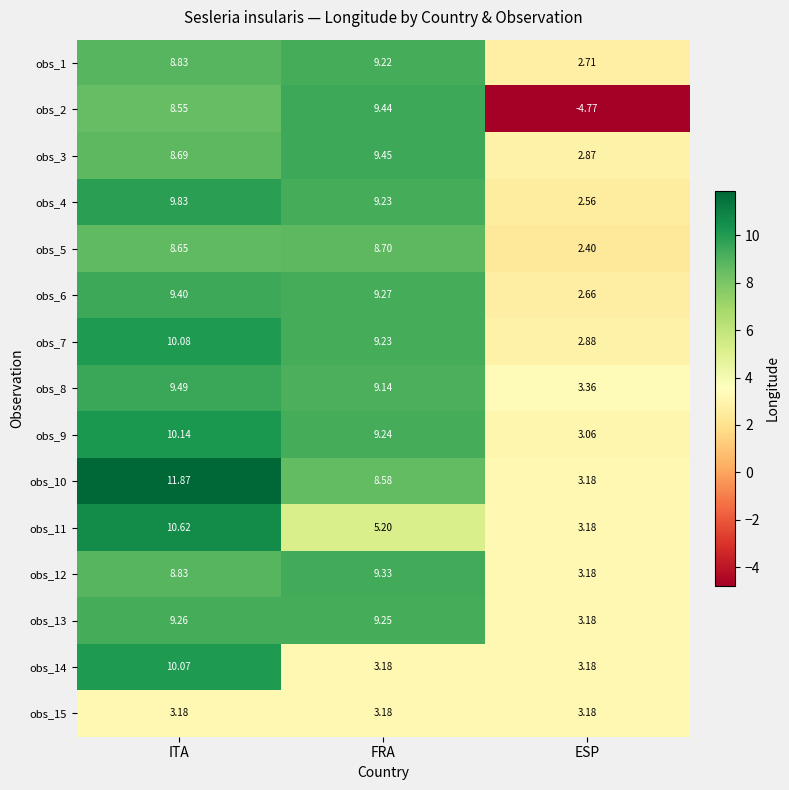

Where does the obs_4 series first go above 9?

ITA